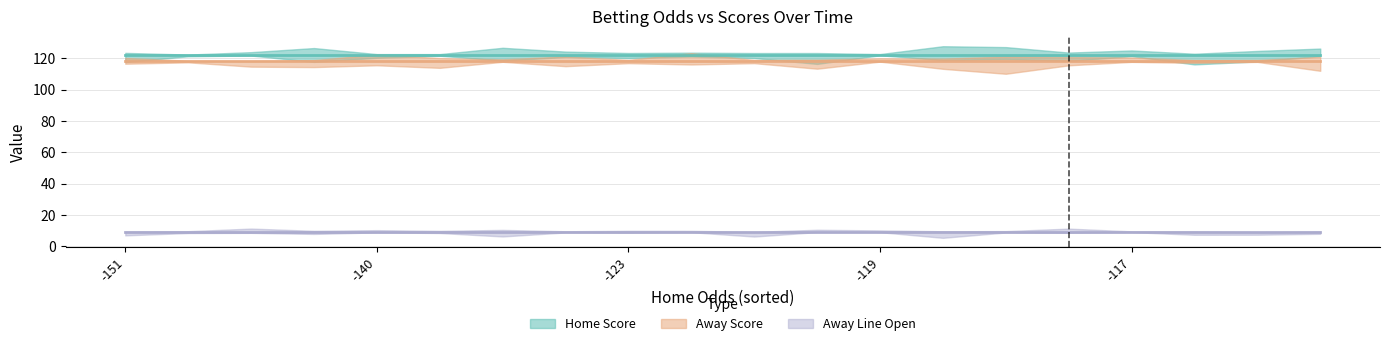

How many lines are shown in the chart?

3